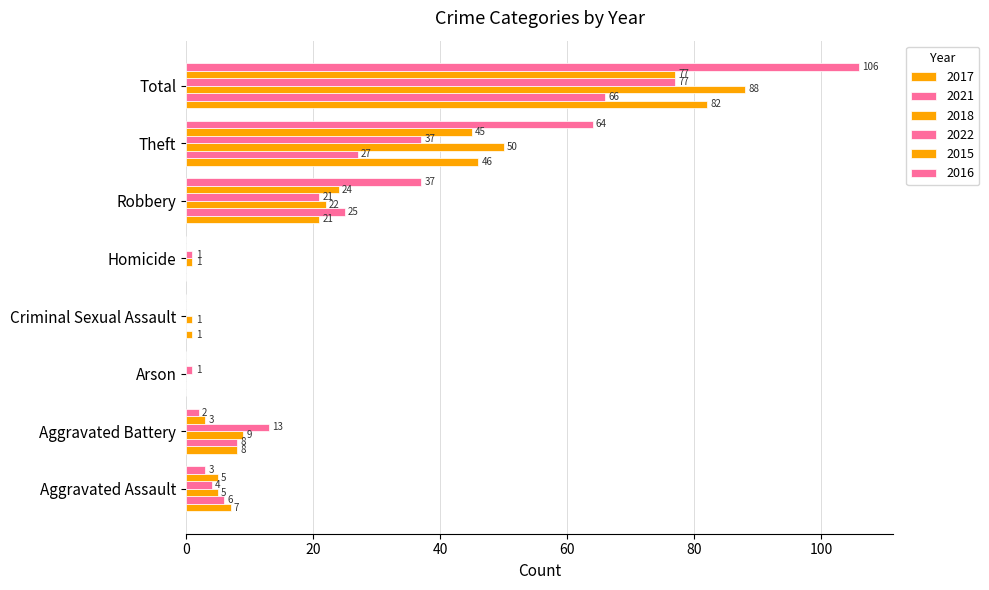

How many data points does each series have?

8